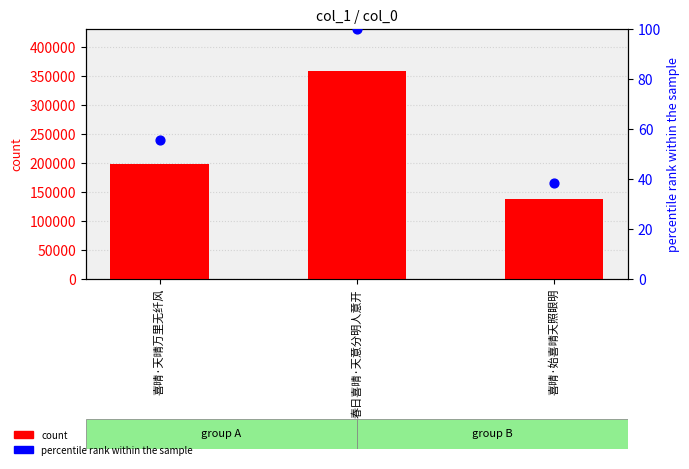

Is the value of percentile rank within the sample at 喜晴·始喜晴天照眼明 greater than the value of col_0 count at 春日喜晴·天意分明人意开?

No